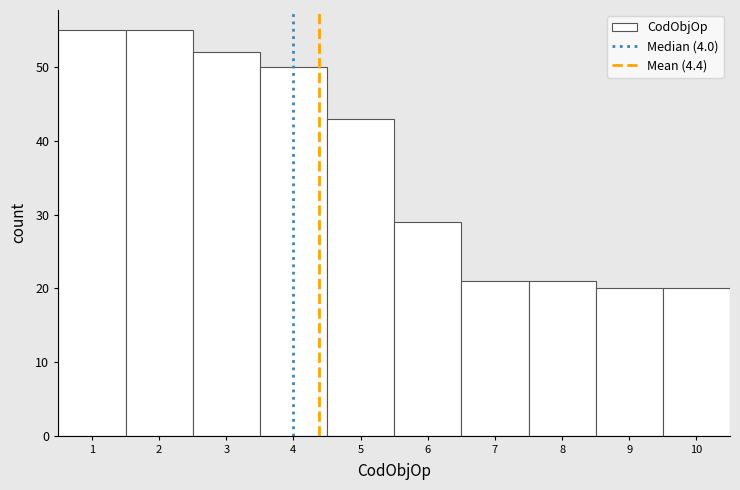

Reading left to right, list every bar in this chart as the range it spans on the x-axis followed by its height. The values are not printed on the chart, so give them approximately, as read against the axis.

0.5 to 1.5: 55
1.5 to 2.5: 55
2.5 to 3.5: 52
3.5 to 4.5: 50
4.5 to 5.5: 43
5.5 to 6.5: 29
6.5 to 7.5: 21
7.5 to 8.5: 21
8.5 to 9.5: 20
9.5 to 10.5: 20